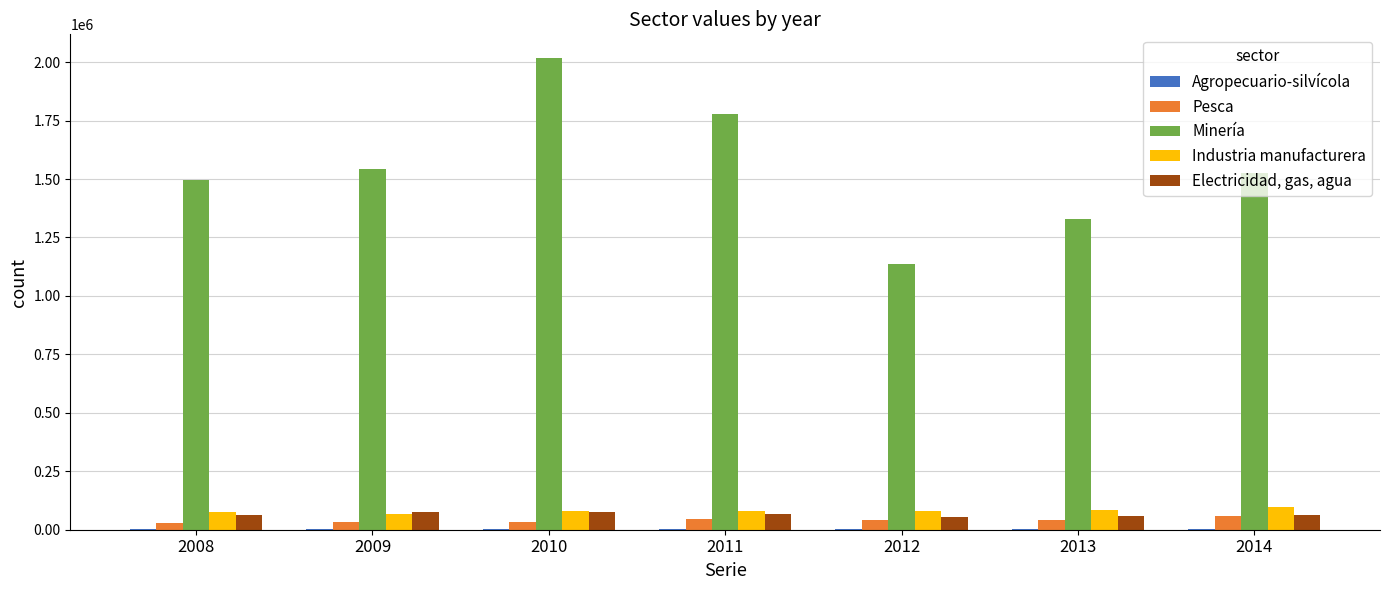

What is the maximum value shown in the chart?

2018039